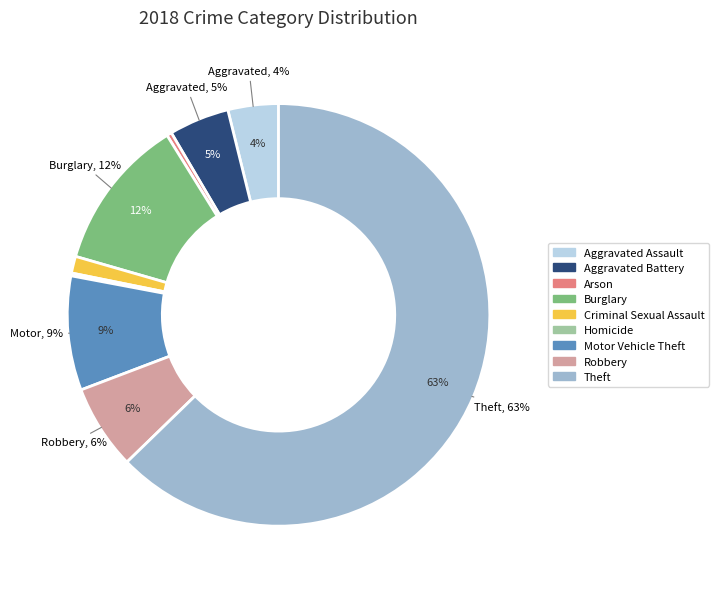

How many slices are in this pie chart?

9